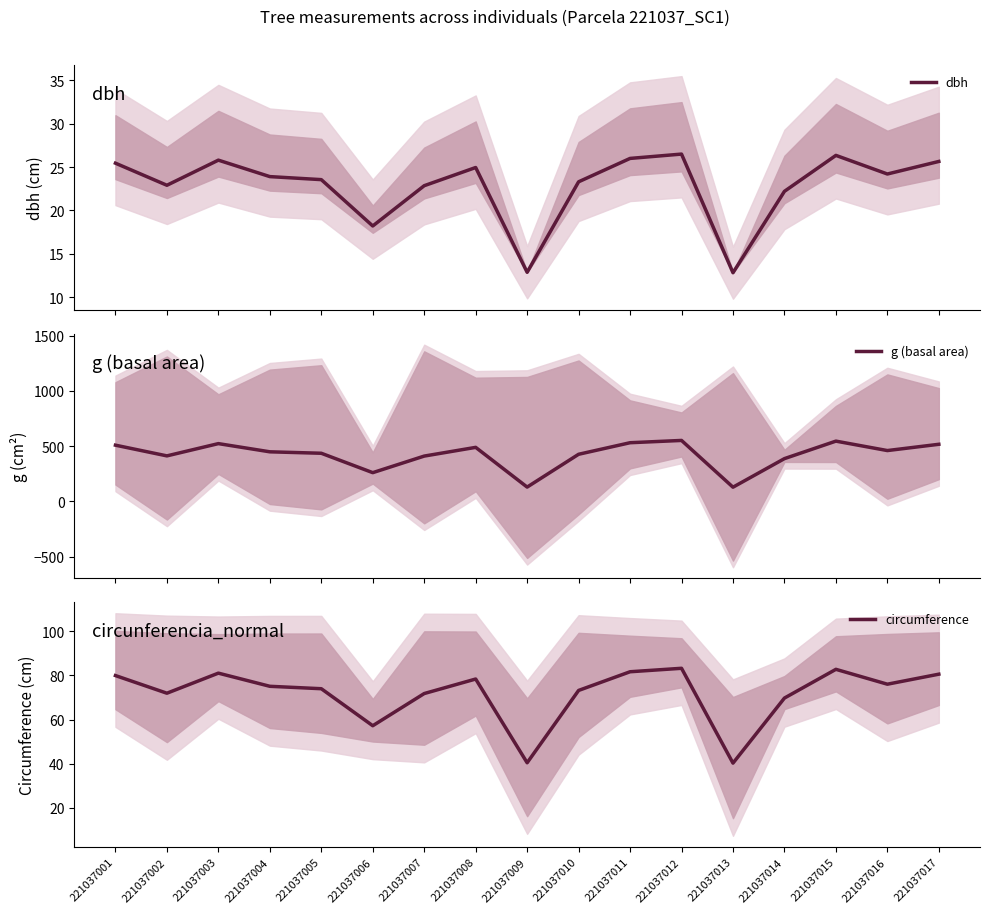

The g (basal area) series shows 545.3 at 221037015. True or false?

True